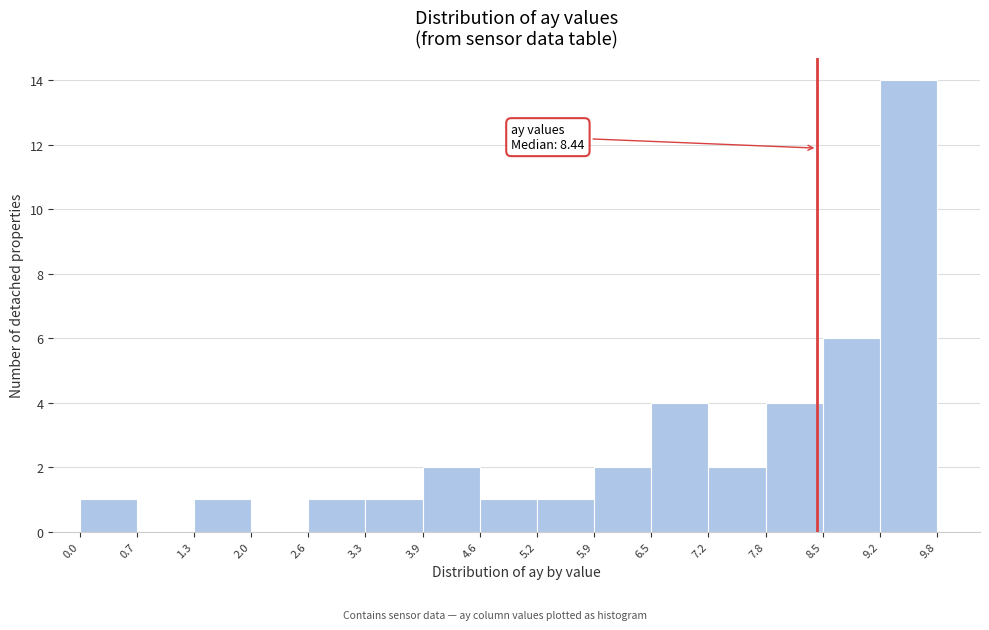

Which range on the x-axis has the tallest bar?

9.2 to 9.8